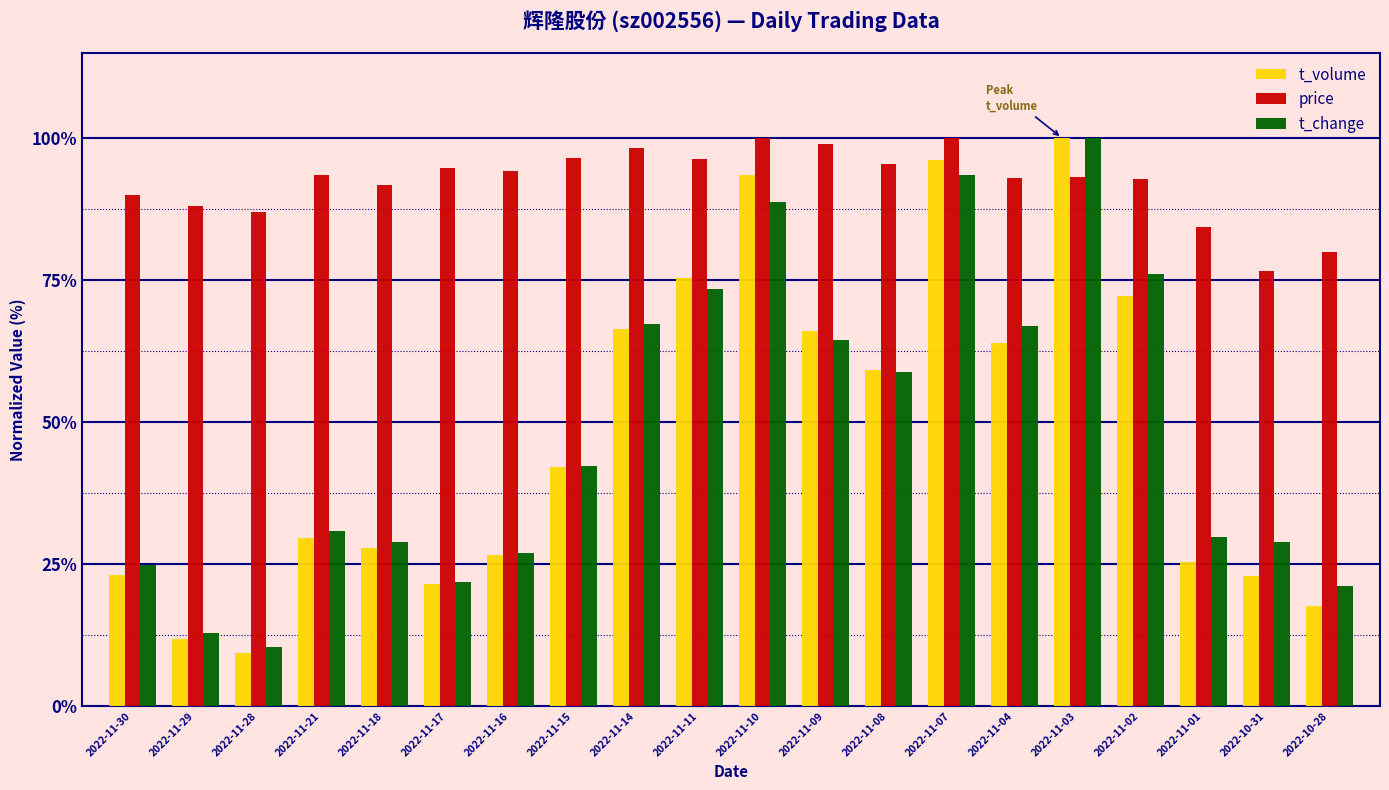

What is the sum of the t_change values at 2022-11-28 and 2022-11-18?

39.3